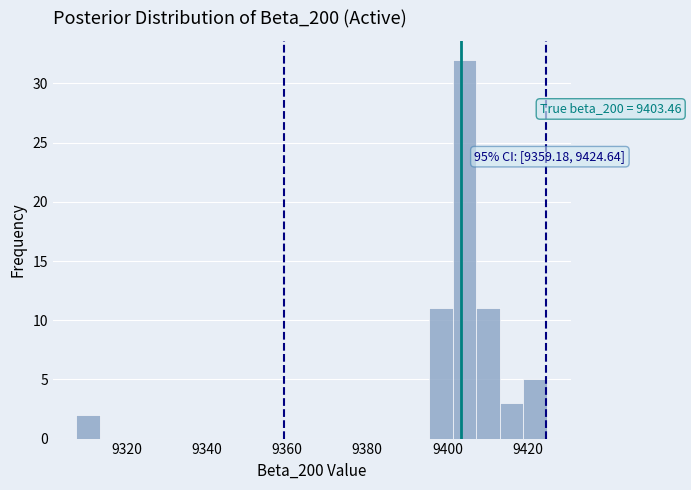

Read against the x-axis, roughly where is the centre of the tallest bar?

9404